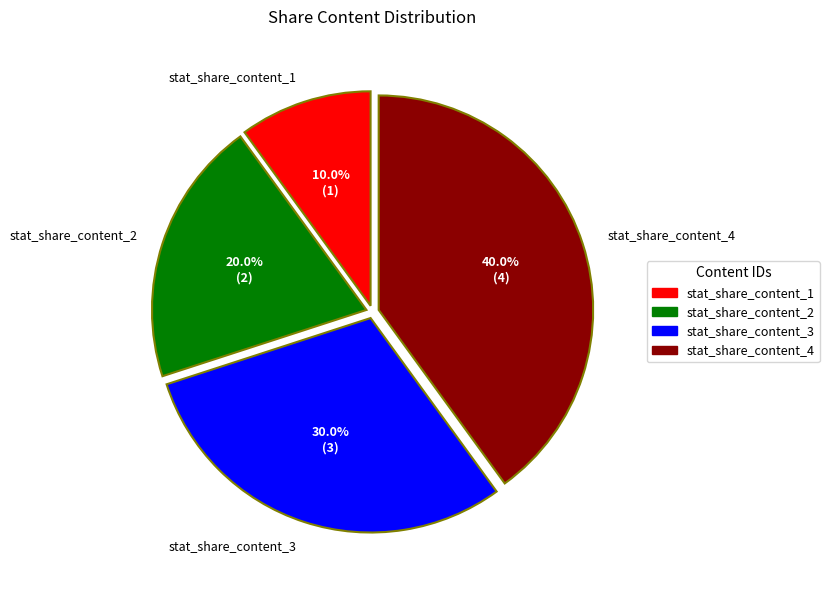

What percentage is the stat_share_content_1 slice, to the nearest percent?

10%